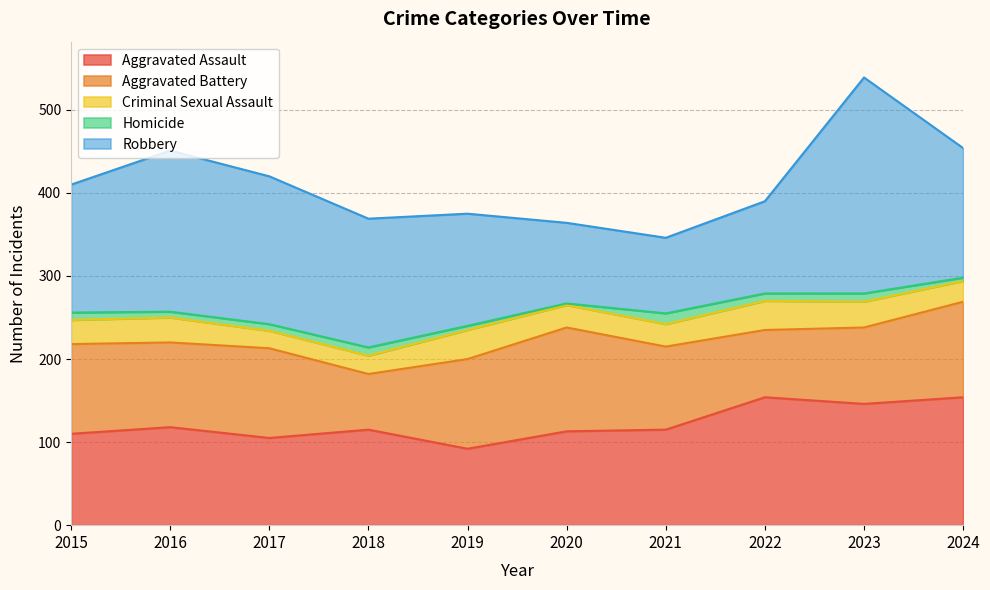

How many values in the Robbery series are below 155?

5